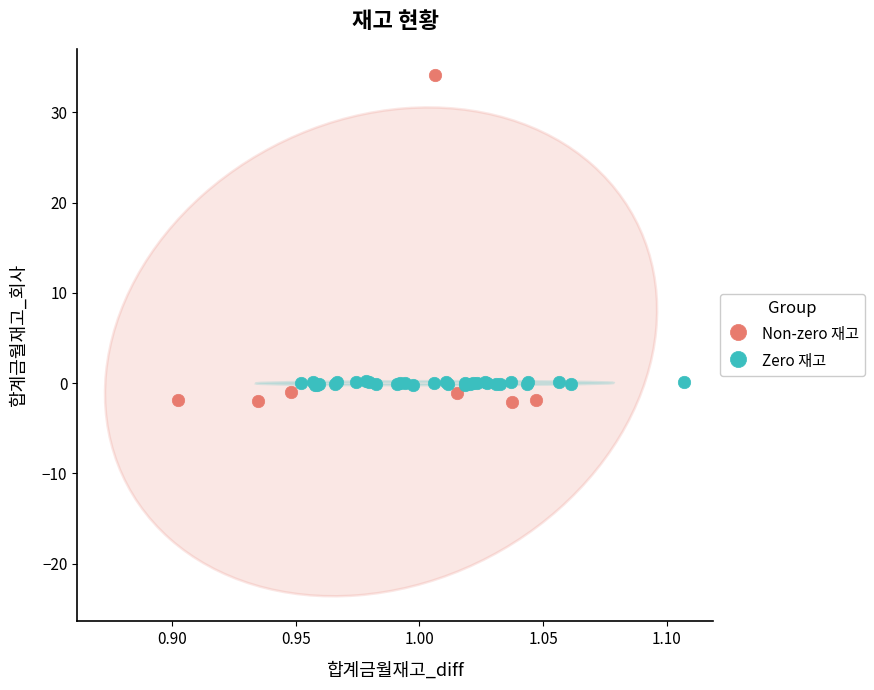

Which series reaches the maximum Y coordinate?

Non-zero 재고